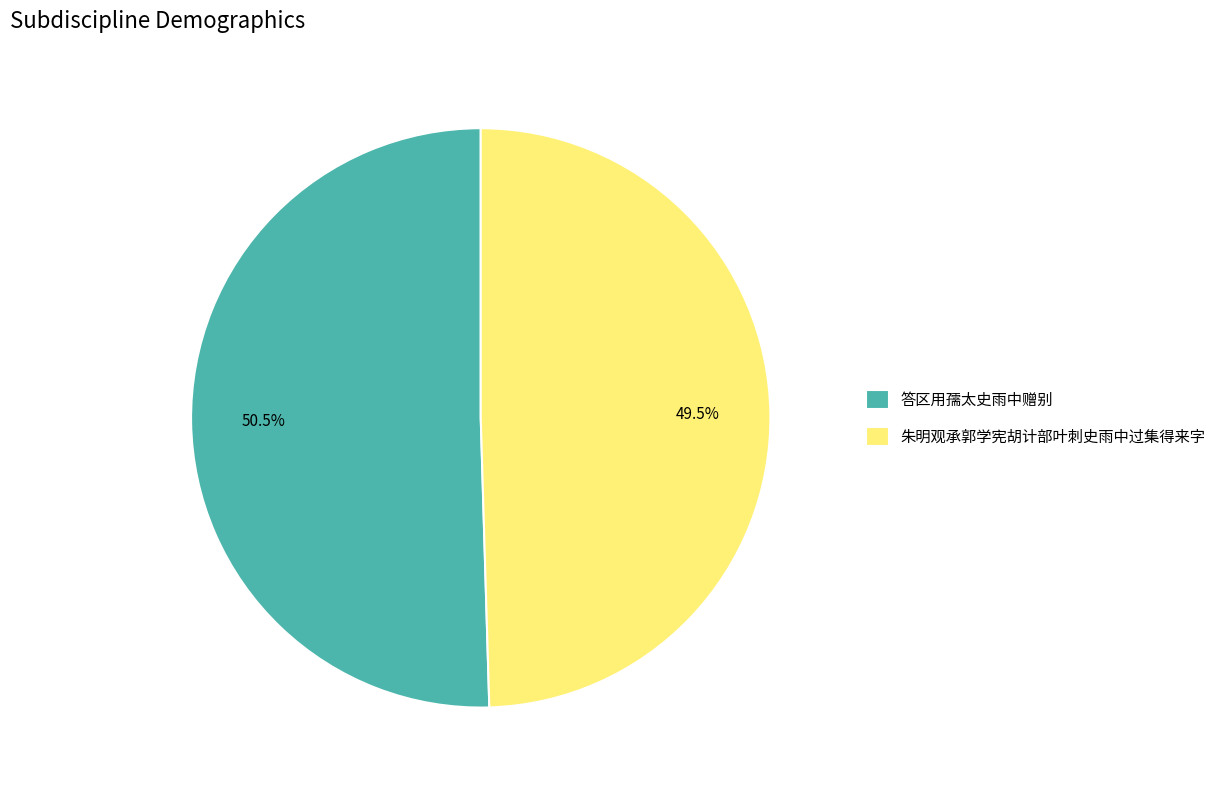

What is the ratio of the value at 朱明观承郭学宪胡计部叶刺史雨中过集得来字 to the value at 答区用孺太史雨中赠别?

1.0